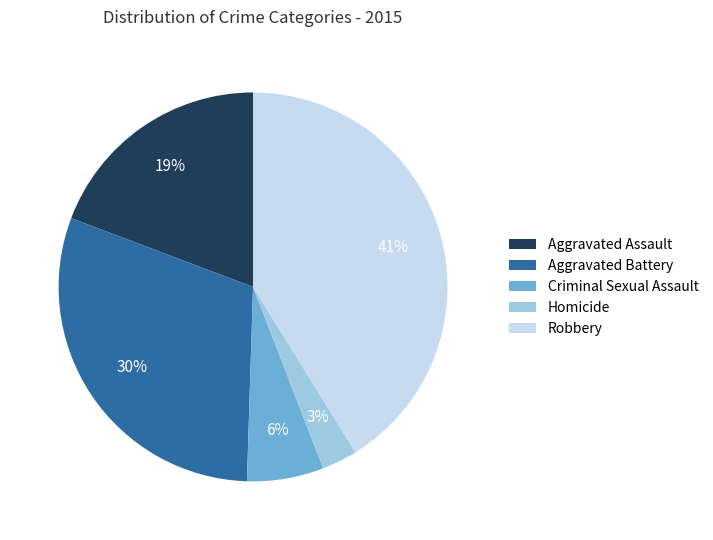

Between Criminal Sexual Assault and Aggravated Battery, which is larger?

Aggravated Battery